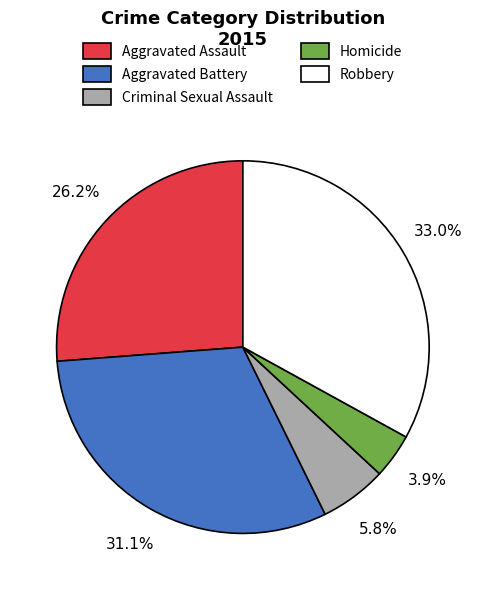

True or false: Homicide accounts for 13% of the total.

False